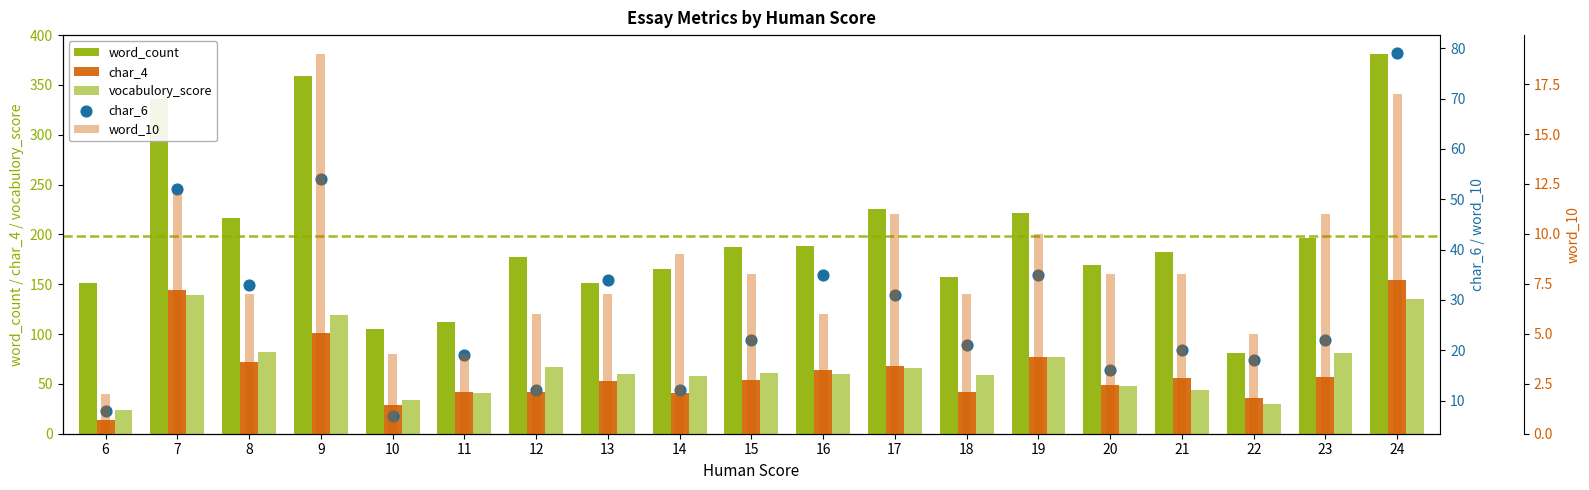

At which category is the sum across all series the highest?

24